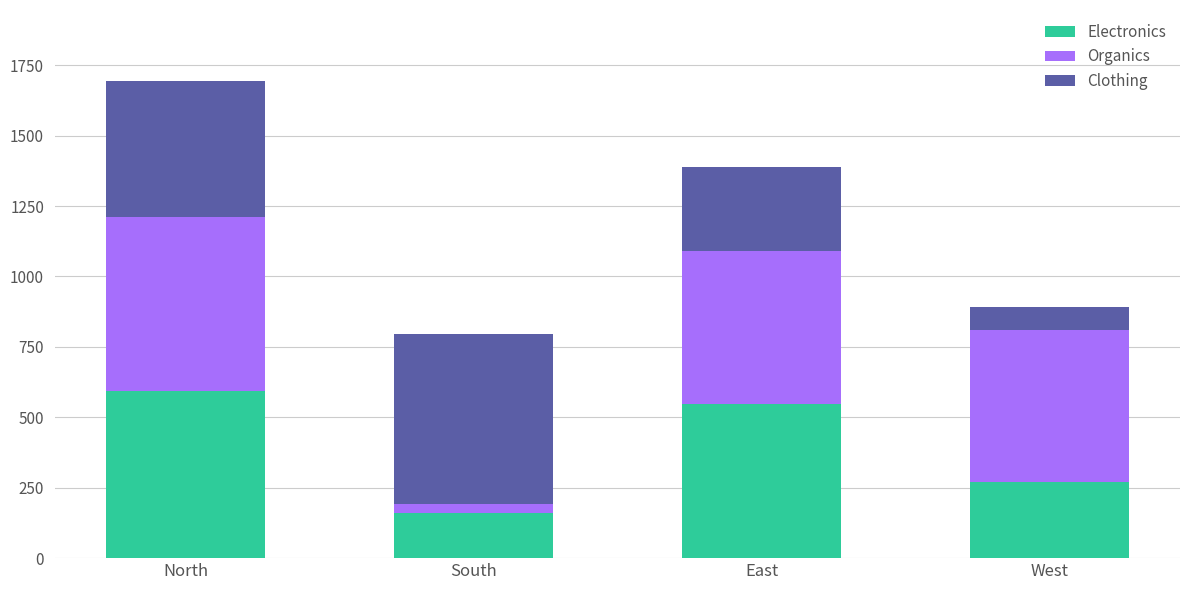

What is the total value across all series at West?

893